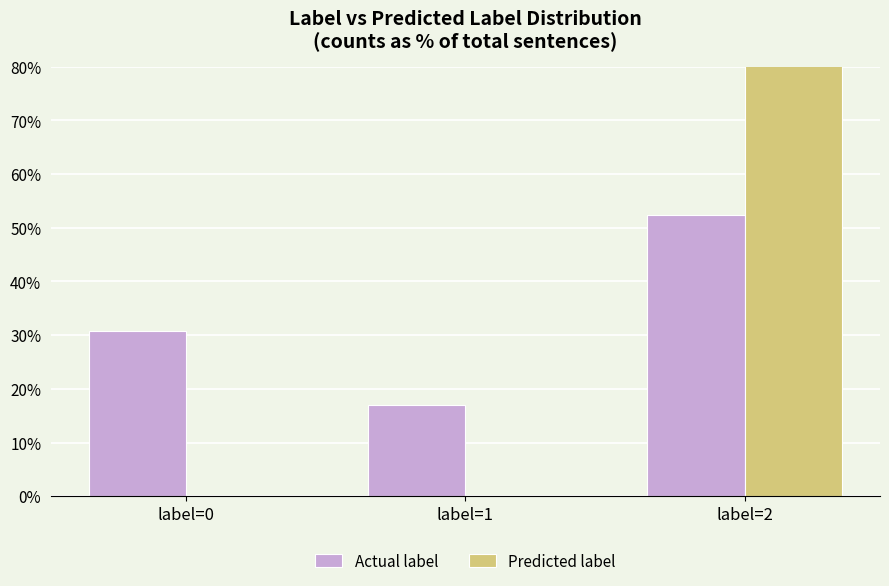

True or false: Predicted label has a value of 0.0 at label=0.

True